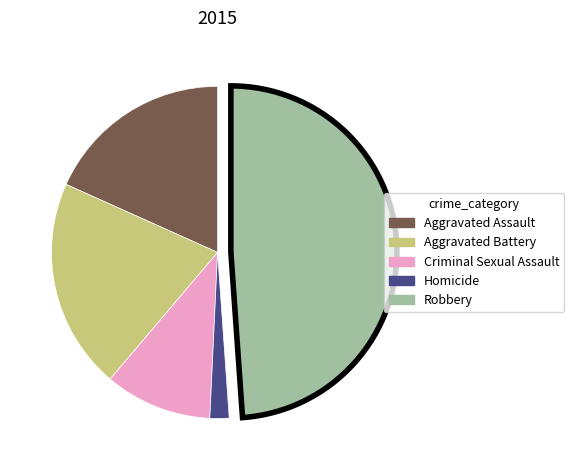

Does any single category account for the majority?

No